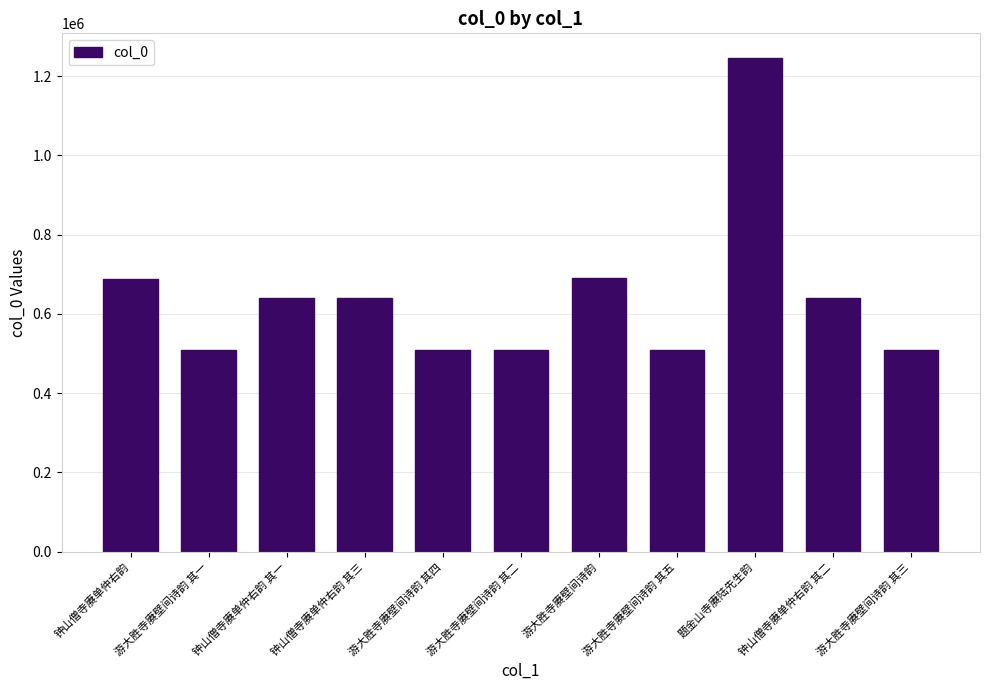

How many data points does each series have?

11